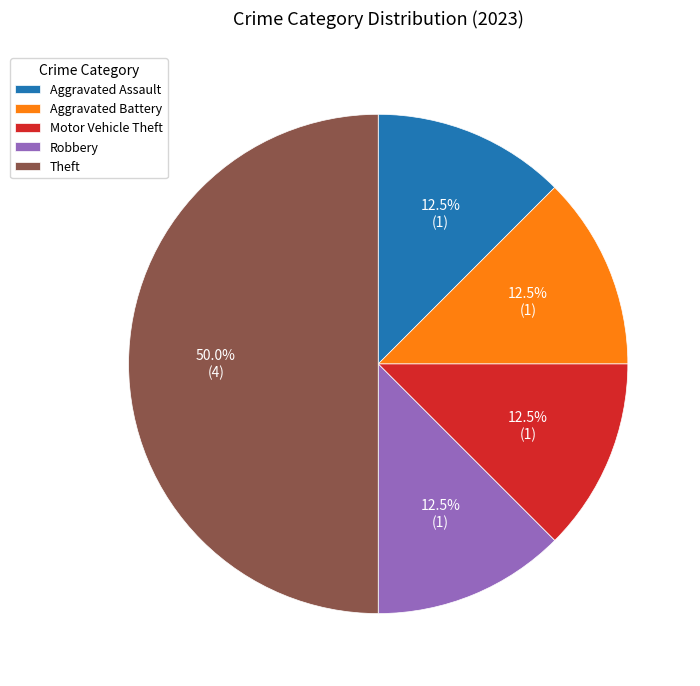

Which category has the biggest portion of the pie?

Theft